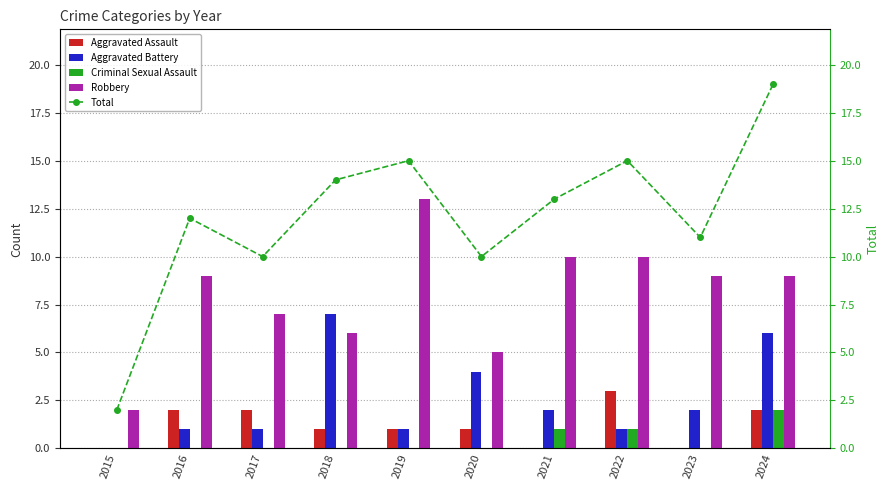

How many data points in Robbery are less than 9?

4